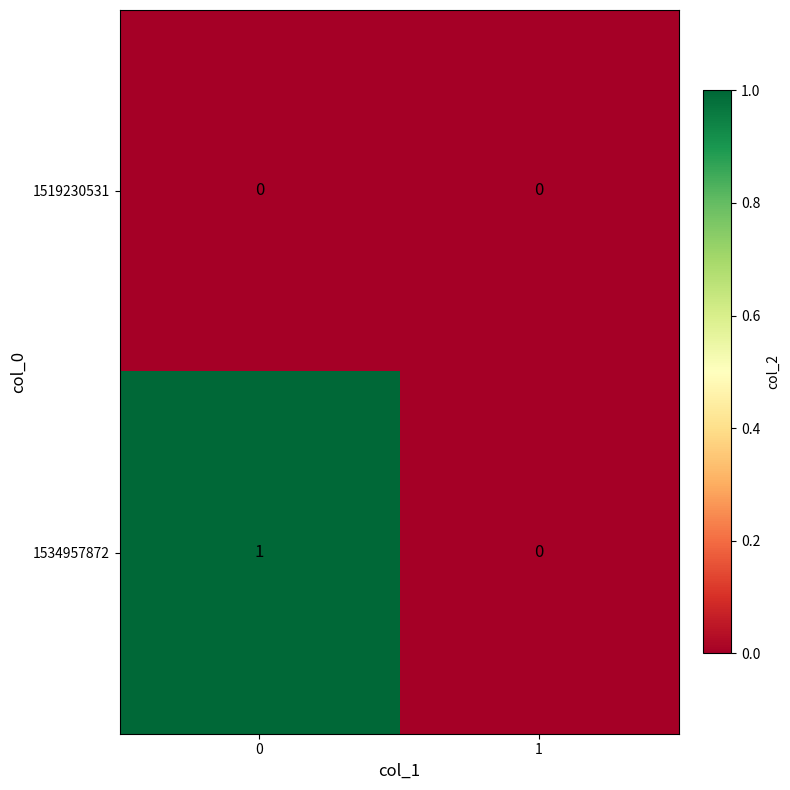

Count the number of data series in this chart.

2